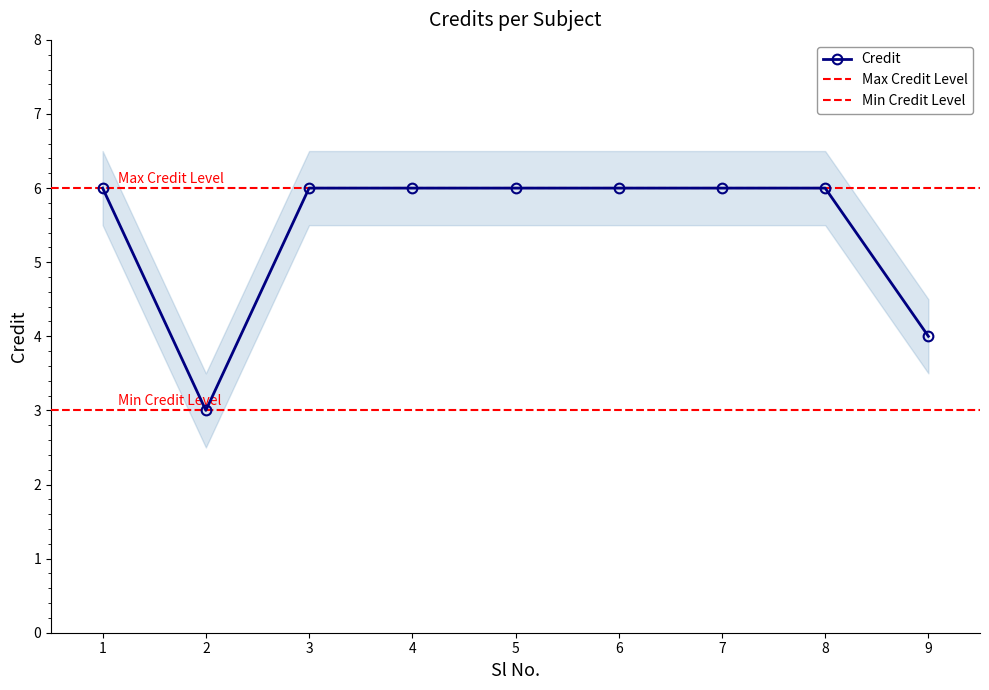

Rank the categories by value from lowest to highest.

2, 9, 1, 3, 4, 5, 6, 7, 8